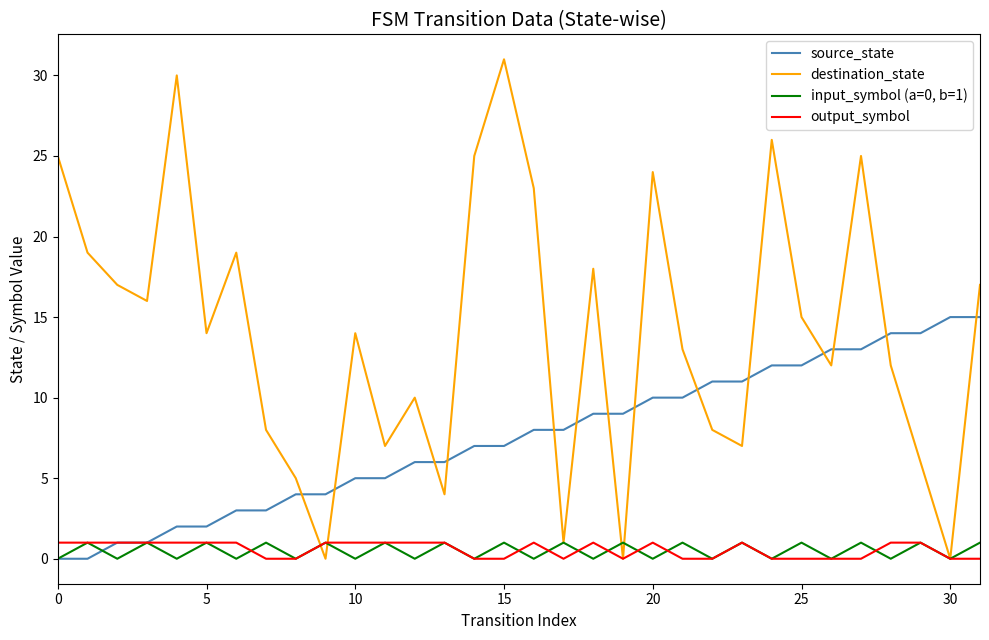

What is the greatest value displayed?

31